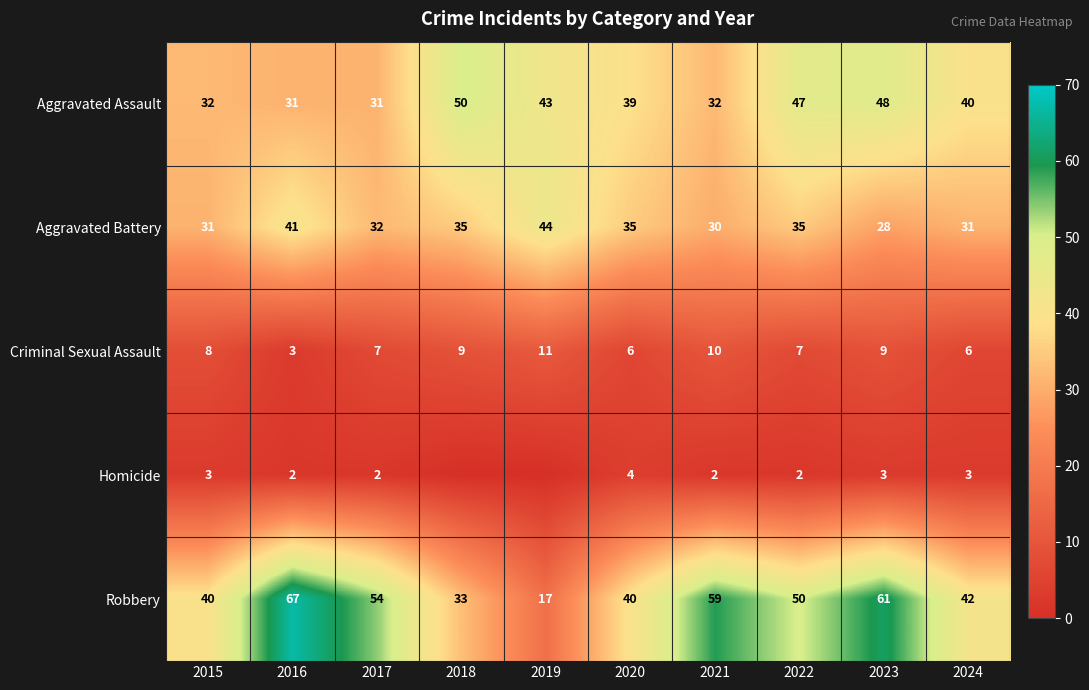

Is it true that Aggravated Assault equals 18 at 2016?

False